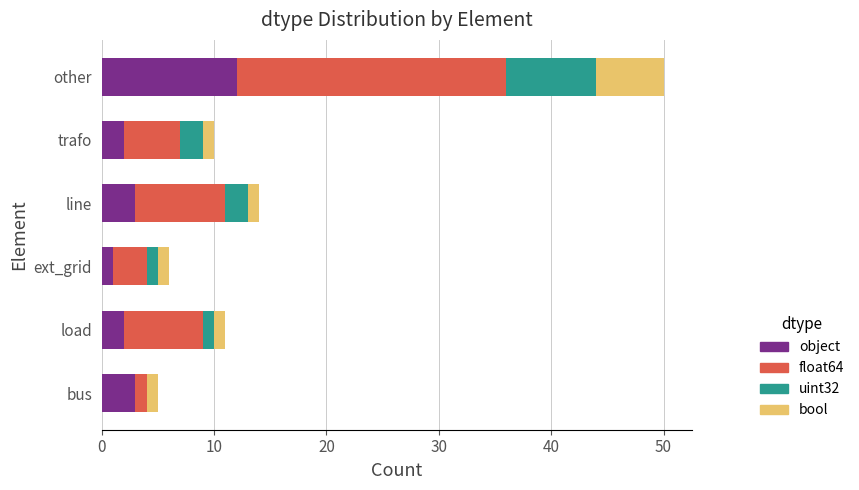

At which category is the sum across all series the highest?

other